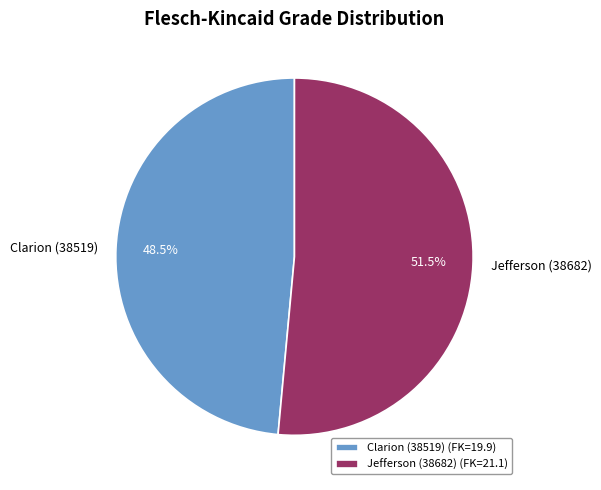

Rank the categories by value from lowest to highest.

Clarion (38519), Jefferson (38682)